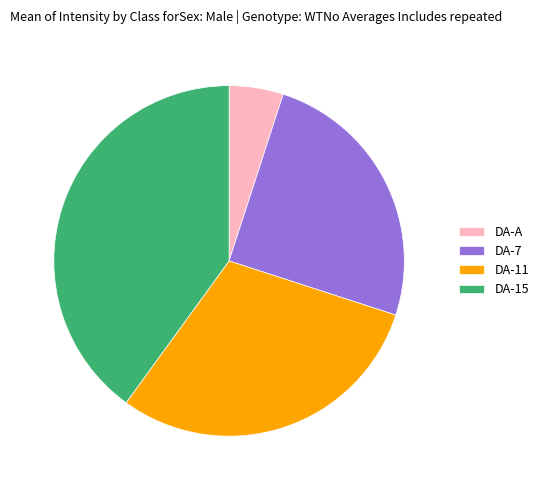

Rank the categories by value from lowest to highest.

DA-A, DA-7, DA-11, DA-15